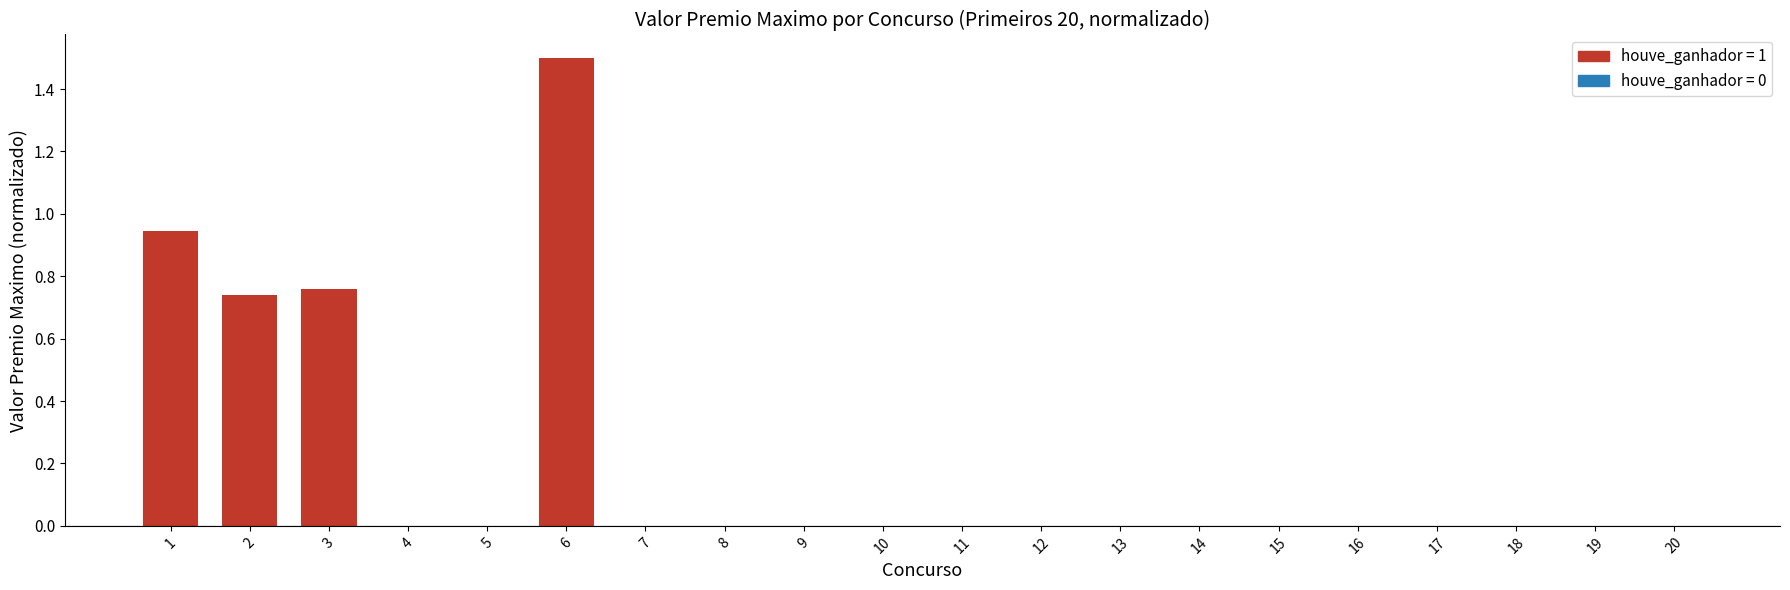

Count the number of data series in this chart.

1